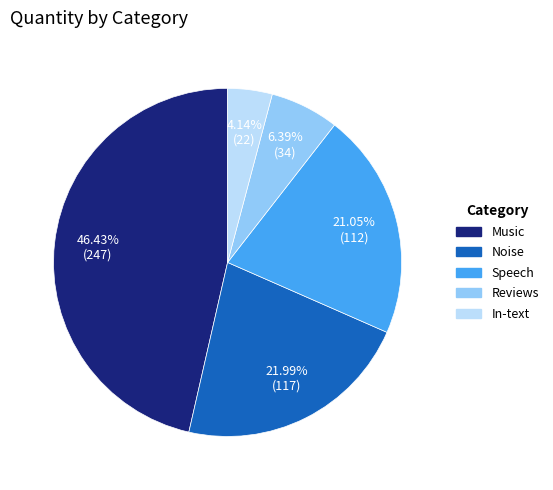

Do Reviews and Music together represent more than half of the pie?

Yes